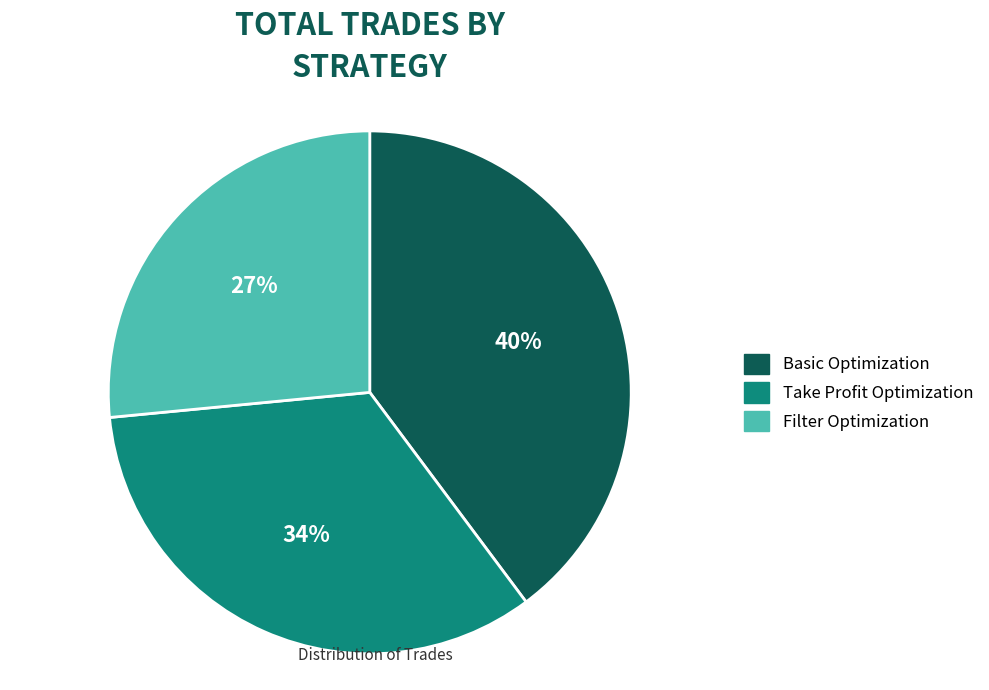

The Basic Optimization slice represents 40% of the pie. True or false?

True